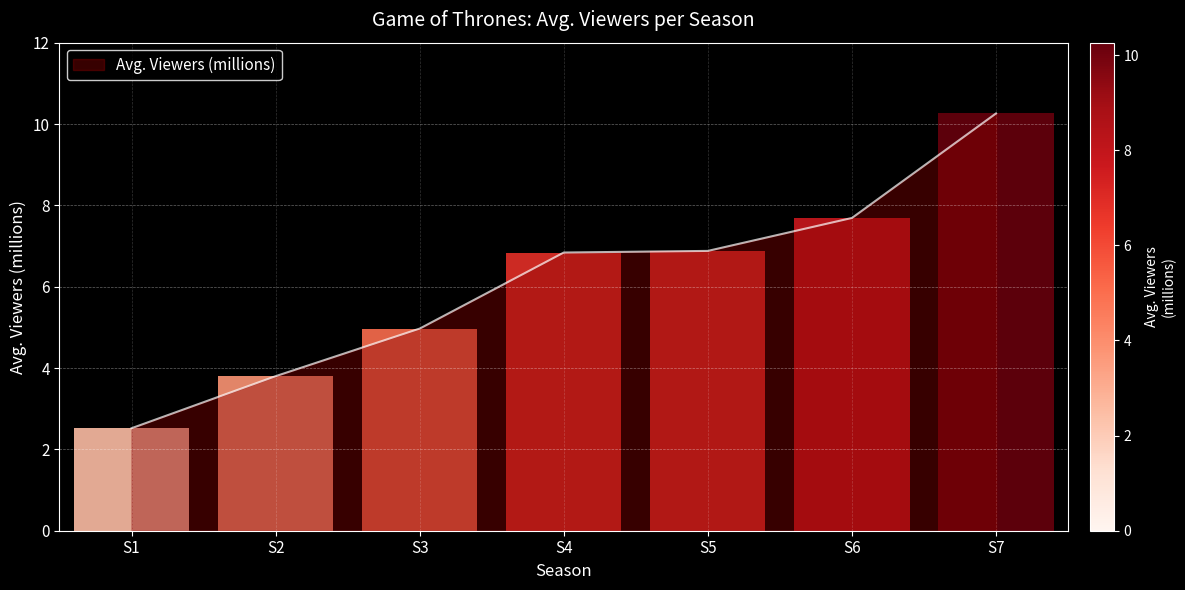

What is the maximum value for Avg. Viewers (millions)?

10.3